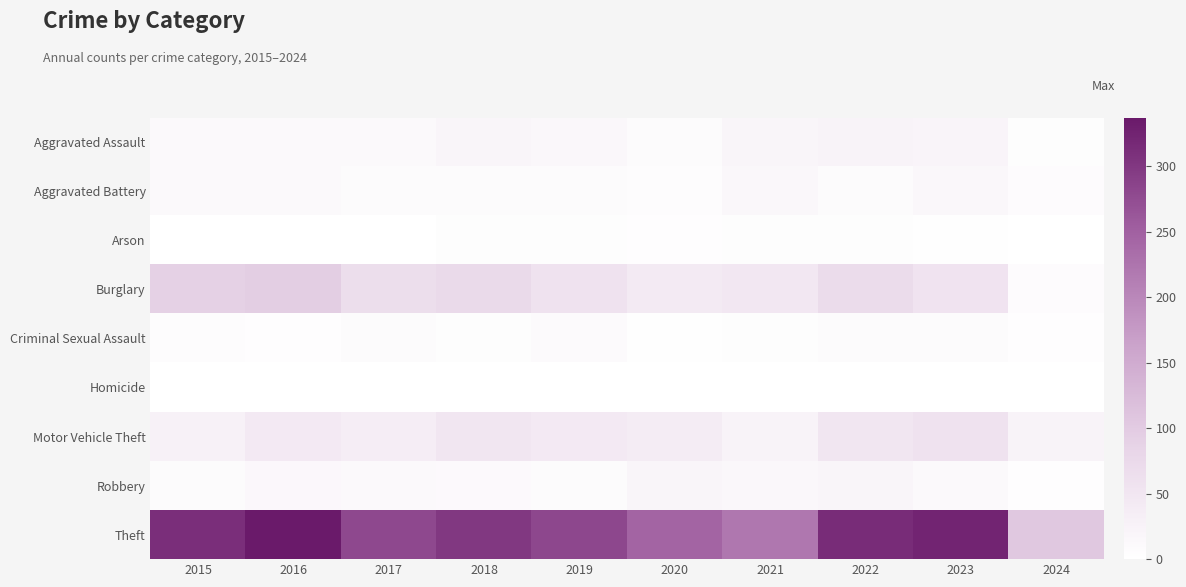

Which series has the largest total across all categories?

Theft